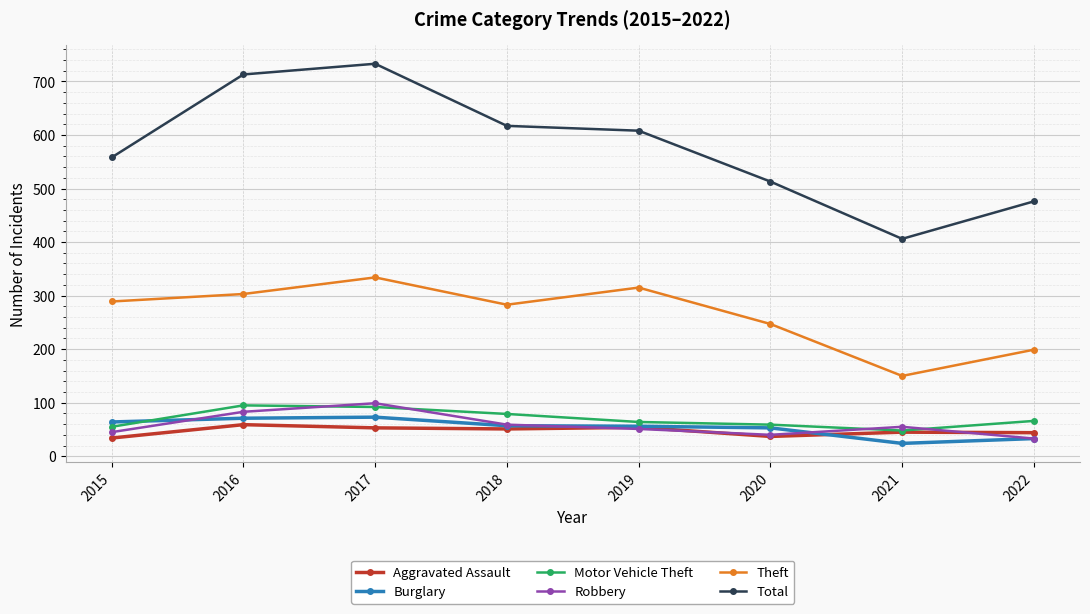

The value of Theft at 2016 is 502. True or false?

False